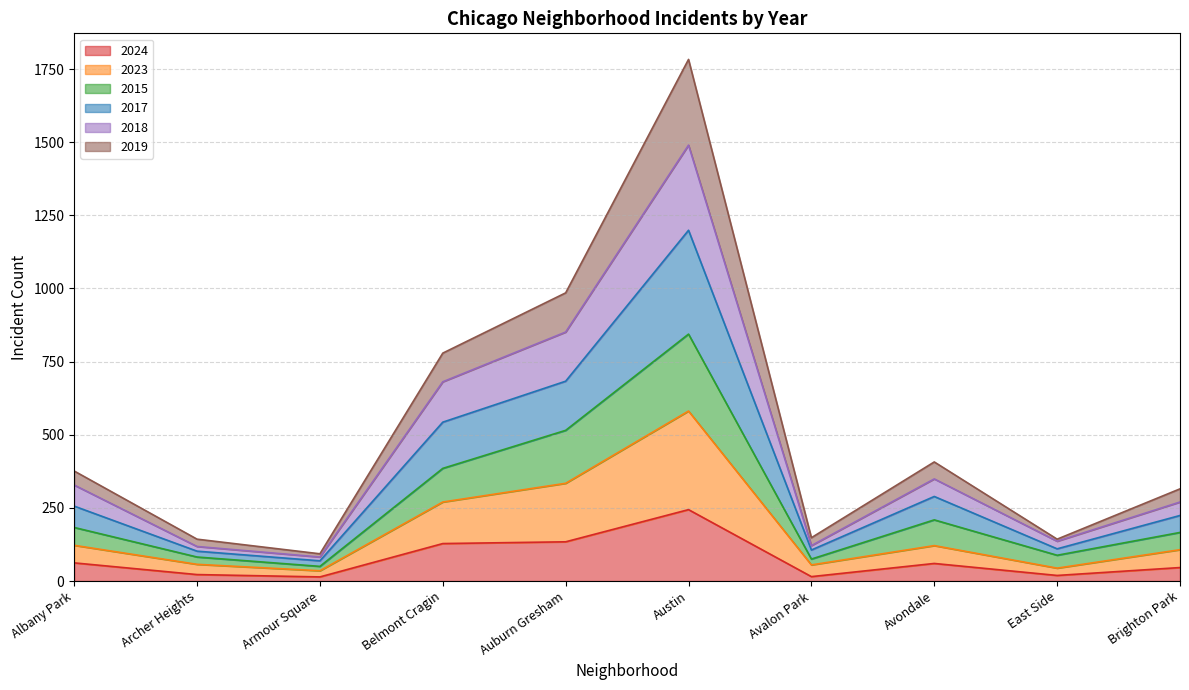

What is the difference between the maximum and second lowest values in the 2024 series?

229